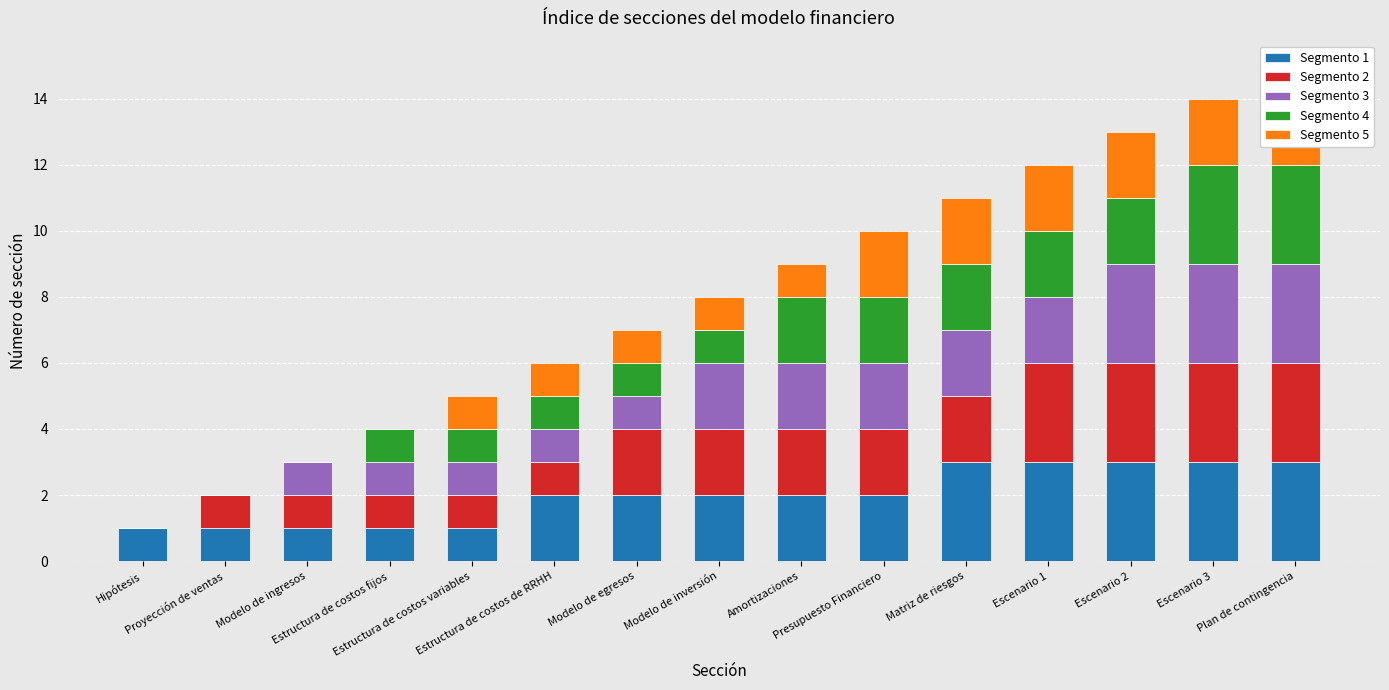

Is it true that Segmento 1 equals 2 at Presupuesto Financiero?

True